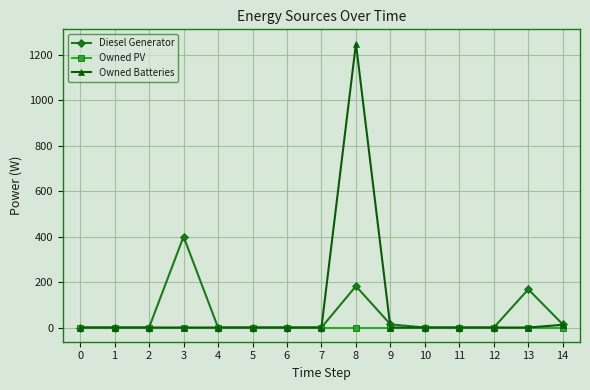

Which series changed the most between 3 and 4?

Diesel Generator